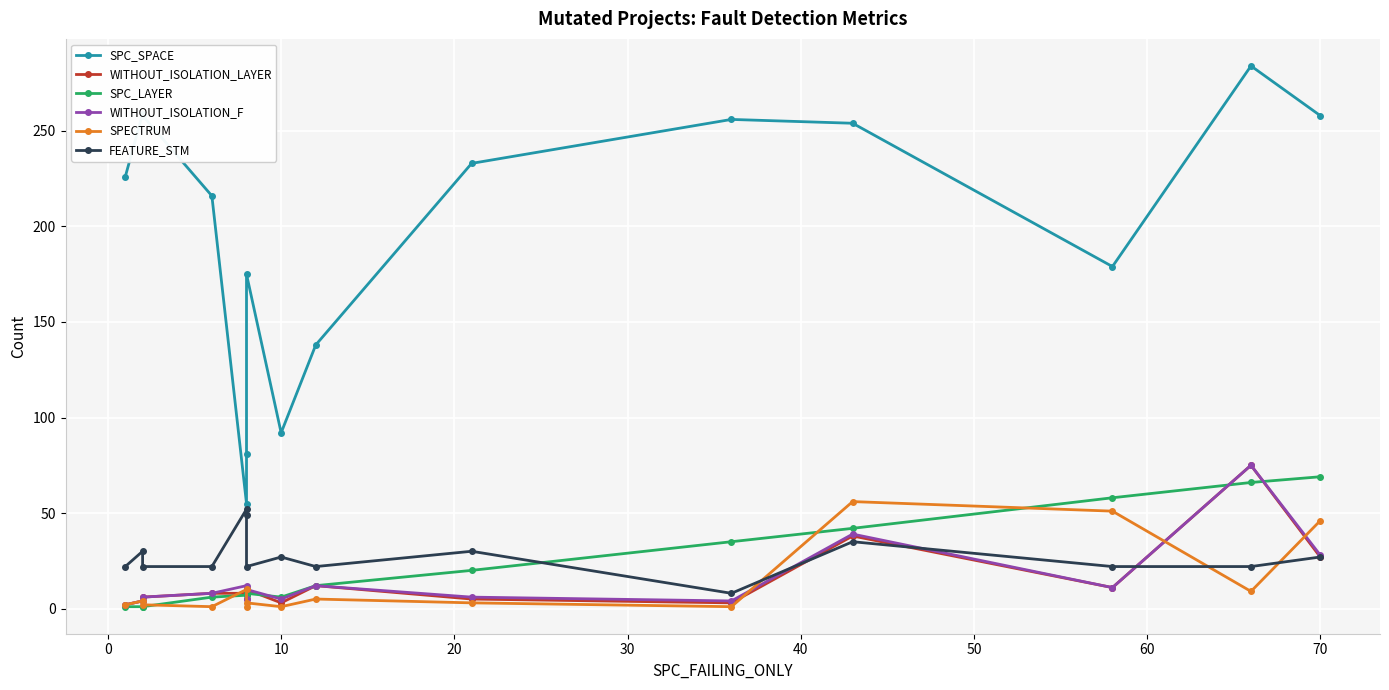

Which series changed the most between 0 and 60?

SPC_SPACE